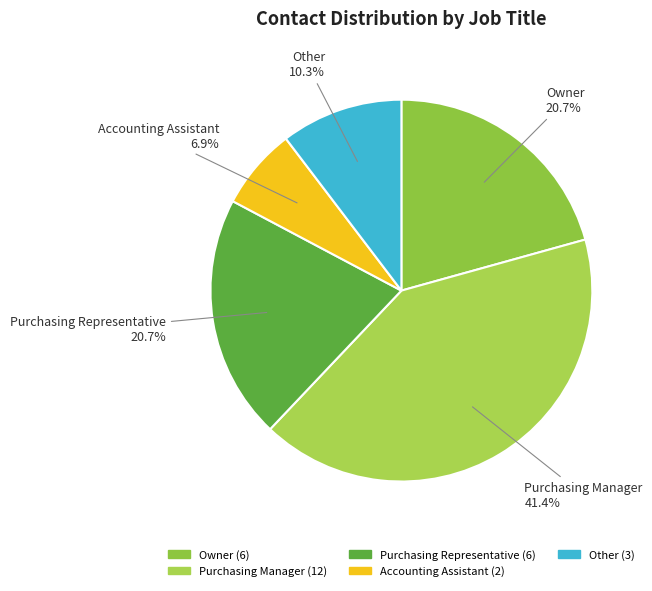

True or false: Purchasing Representative accounts for 27% of the total.

False